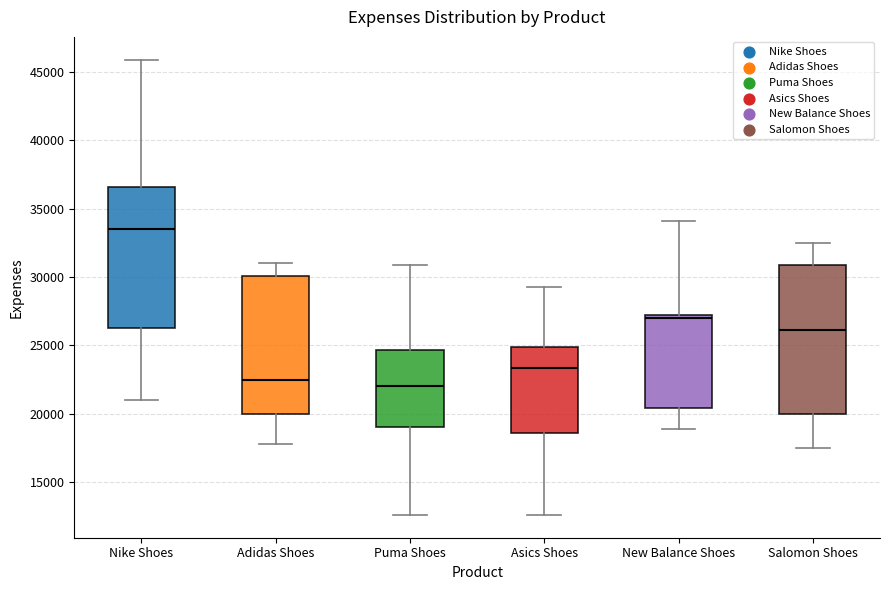

Comparing the boxes themselves (not the whiskers), which one is the tallest?

Salomon Shoes